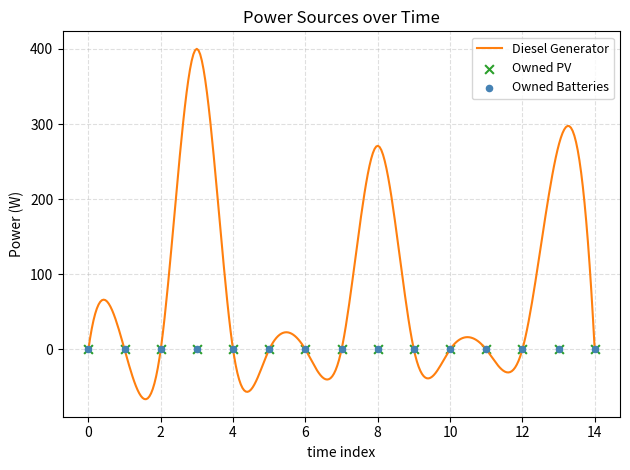

Is the value of Owned PV at 14 greater than the value of Diesel Generator at 1?

No